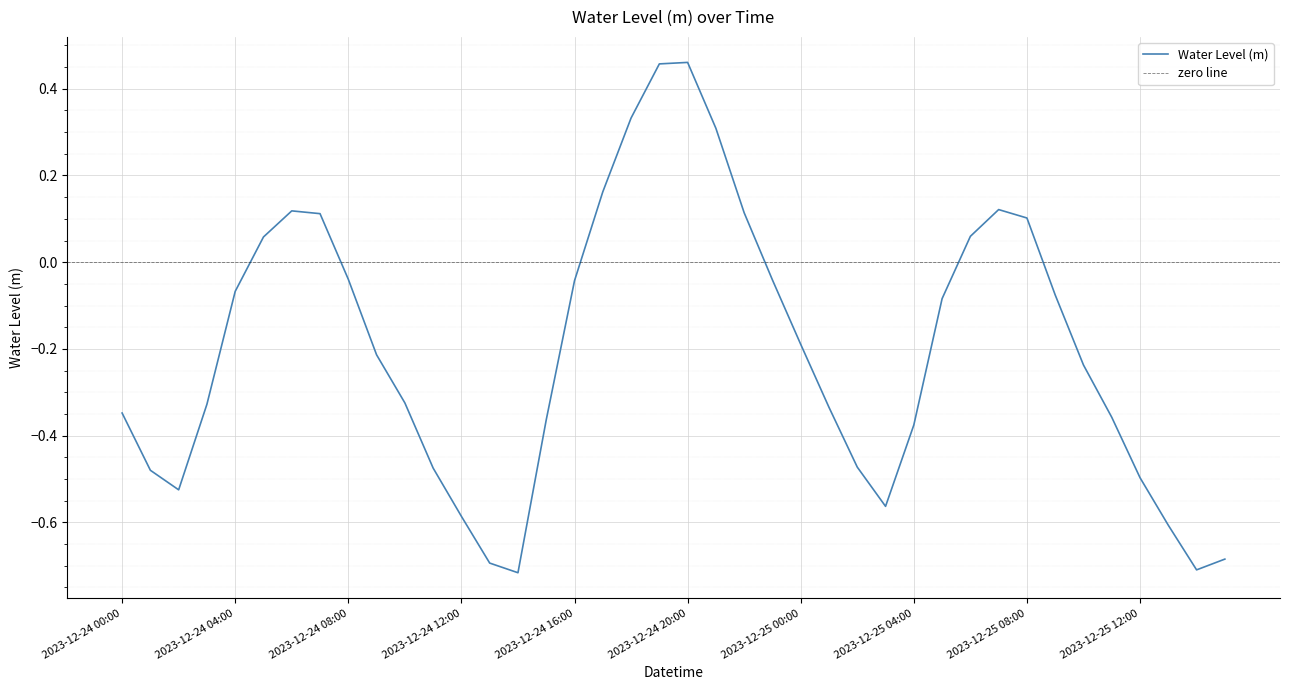

How many interior local peaks (higher than both neighbors) does the data have?

3